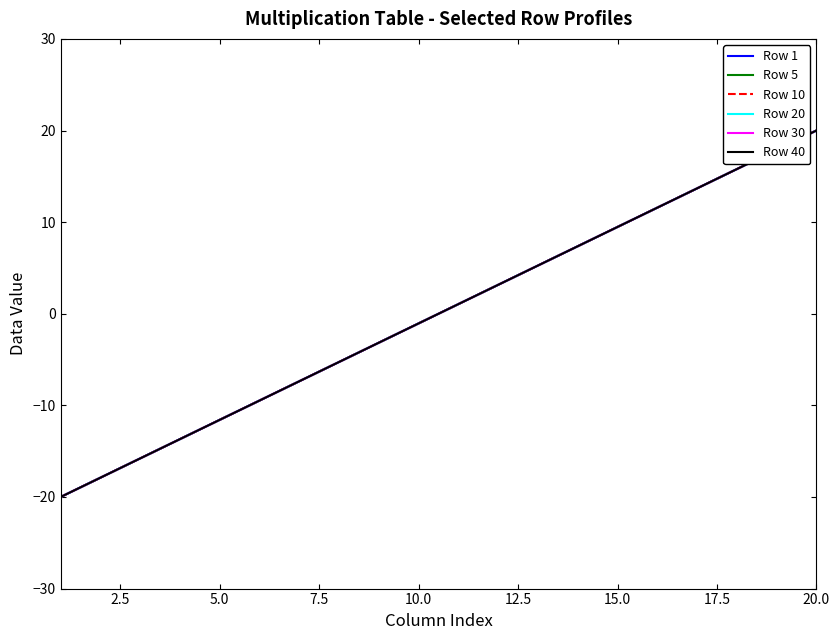

How many lines are shown in the chart?

6